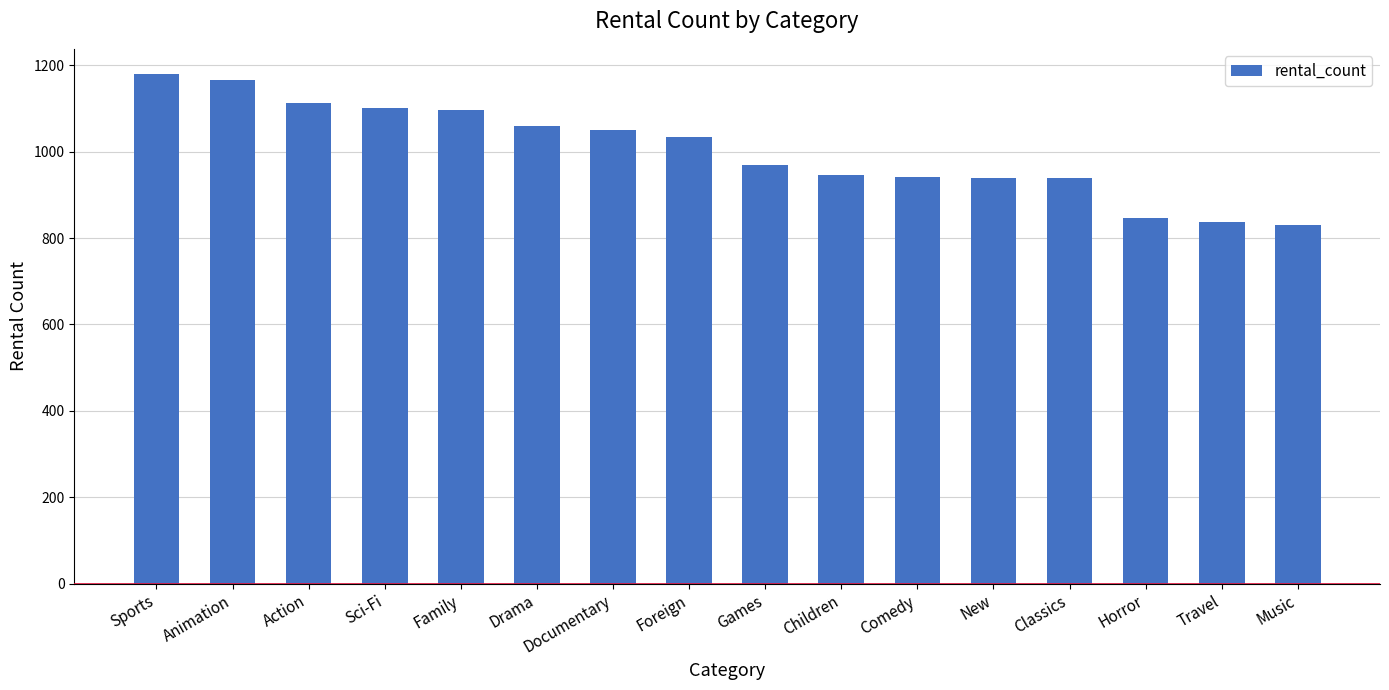

The chart shows a value of 1033 at Foreign. True or false?

True